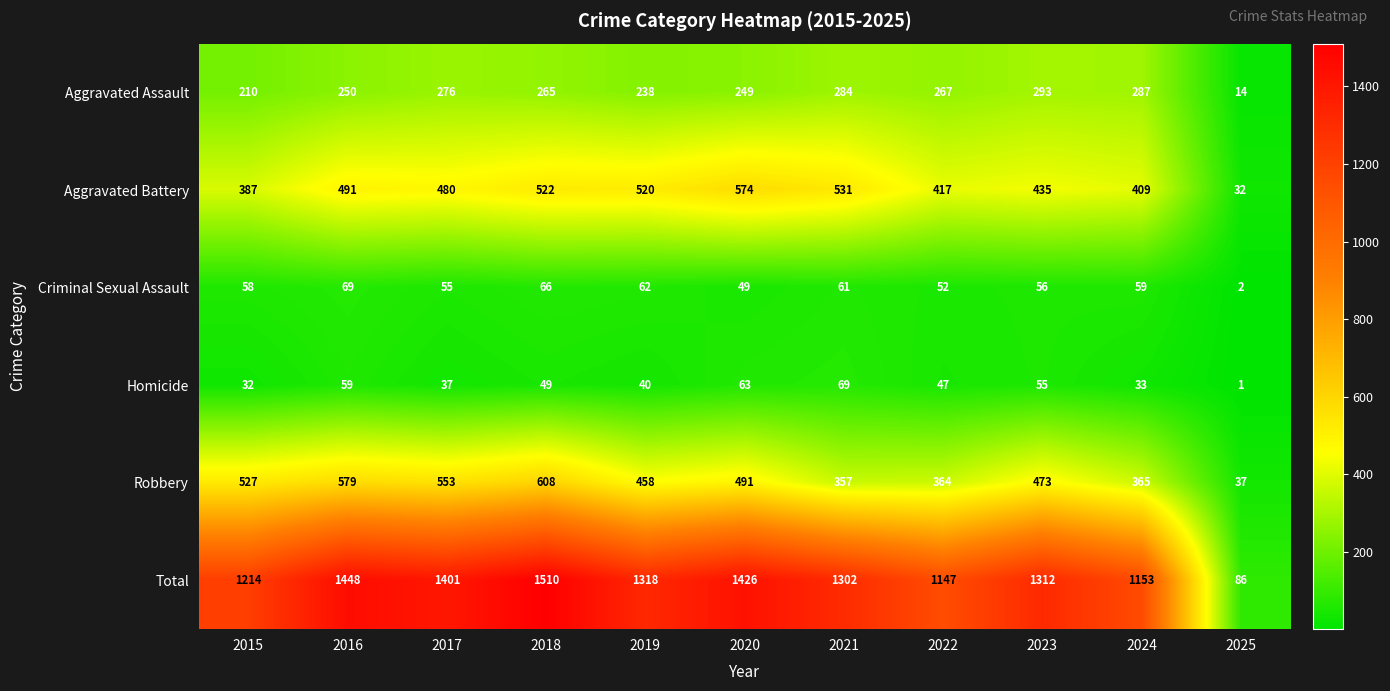

At which category is the sum across all series the highest?

2018